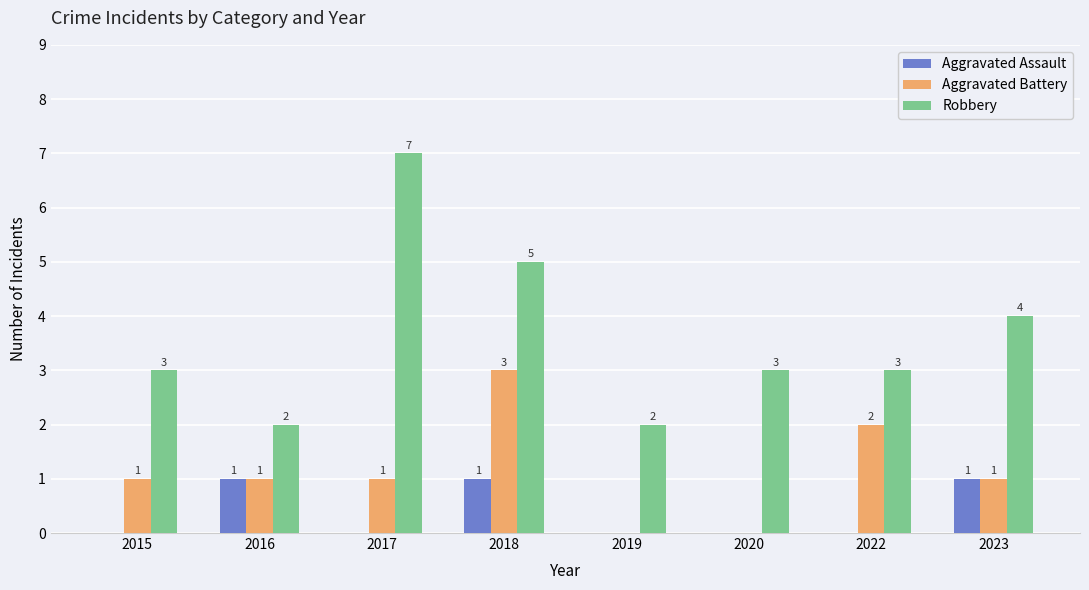

What is the sum of all Aggravated Battery values?

9